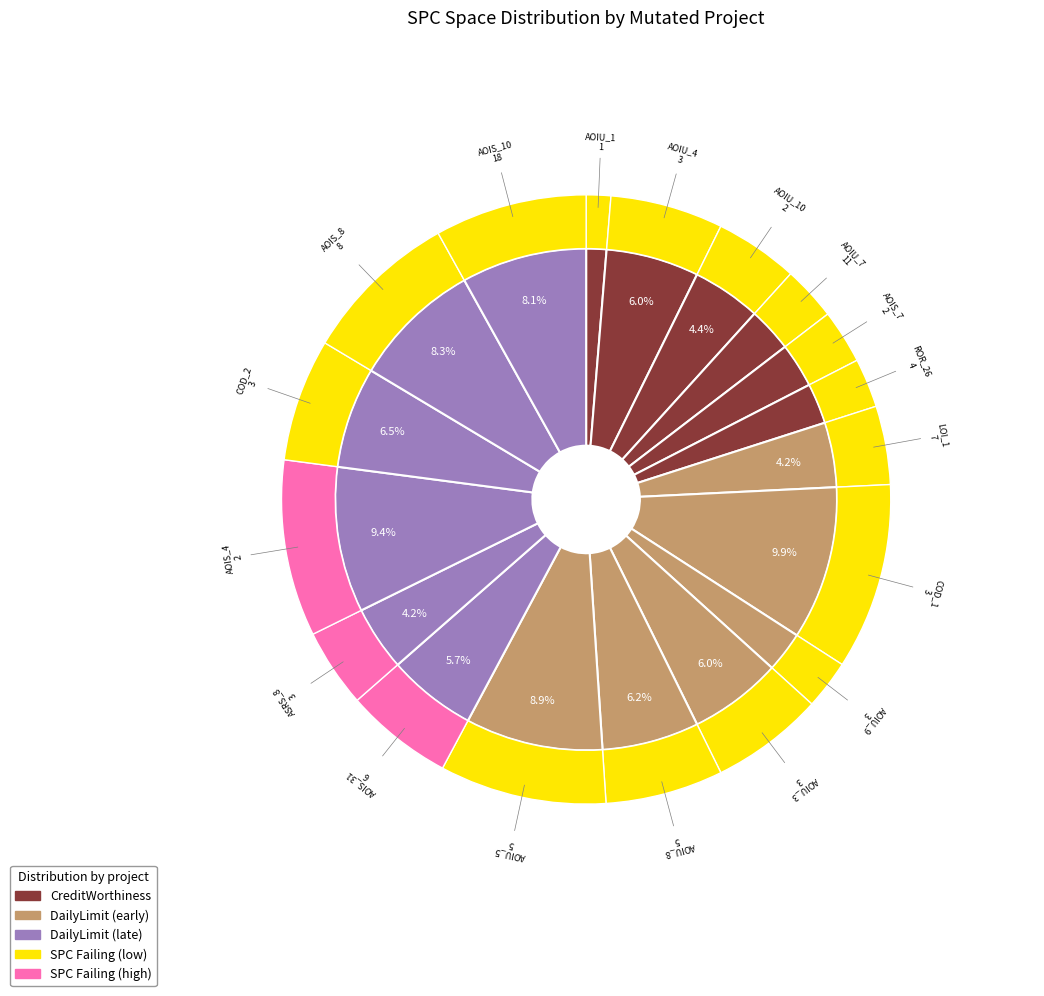

Is the sum of DailyLimit.Account.AOIU_7 and DailyLimit.Account.AOIU_4 greater than half?

No